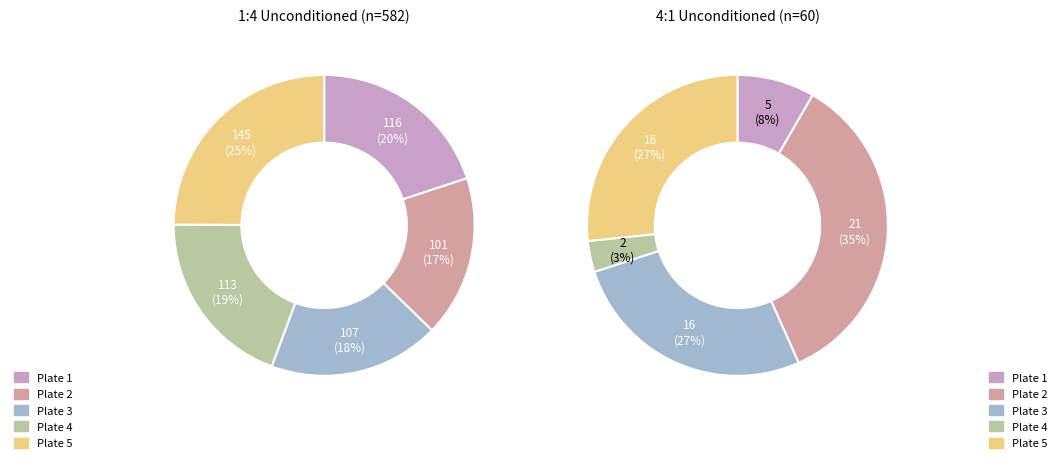

What is the largest slice in the pie chart?

5